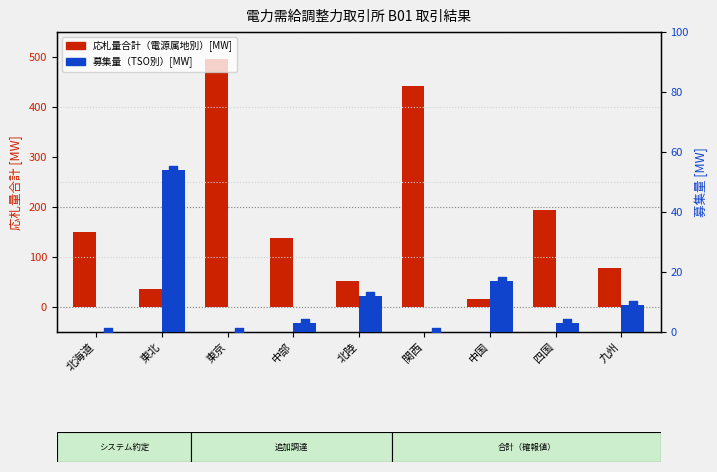

What are all the series names shown in the legend?

応札量合計（電源属地別）[MW], 募集量（TSO別）[MW]